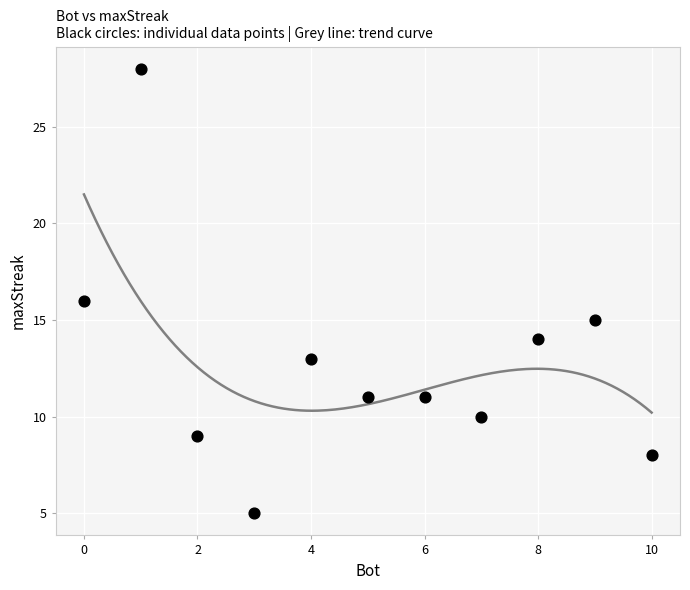

What is the average Y value?

13